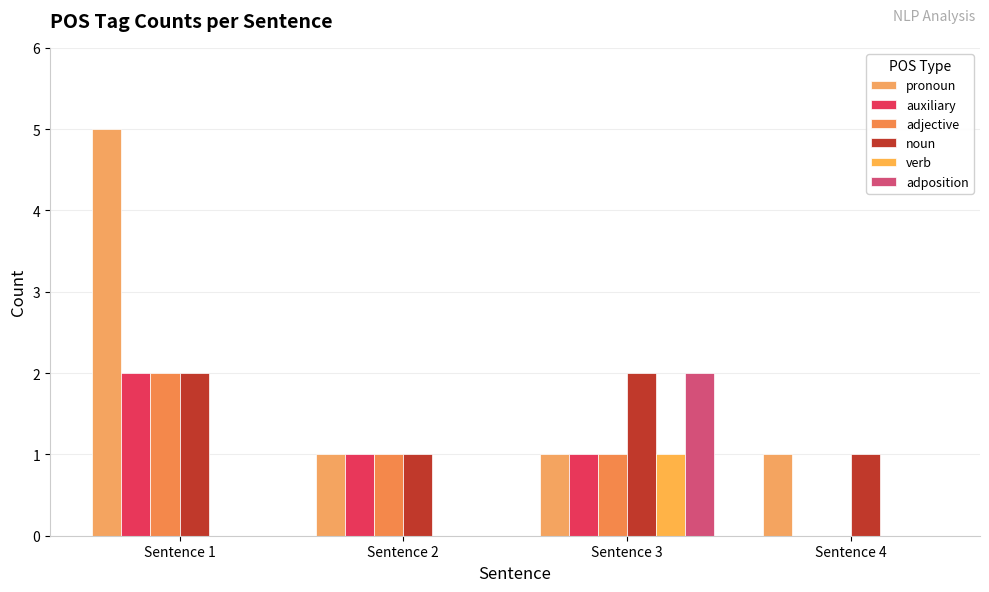

Reading left to right, extract all data points from this chart.

pronoun: 5	1	1	1
auxiliary: 2	1	1	0
adjective: 2	1	1	0
noun: 2	1	2	1
verb: 0	0	1	0
adposition: 0	0	2	0